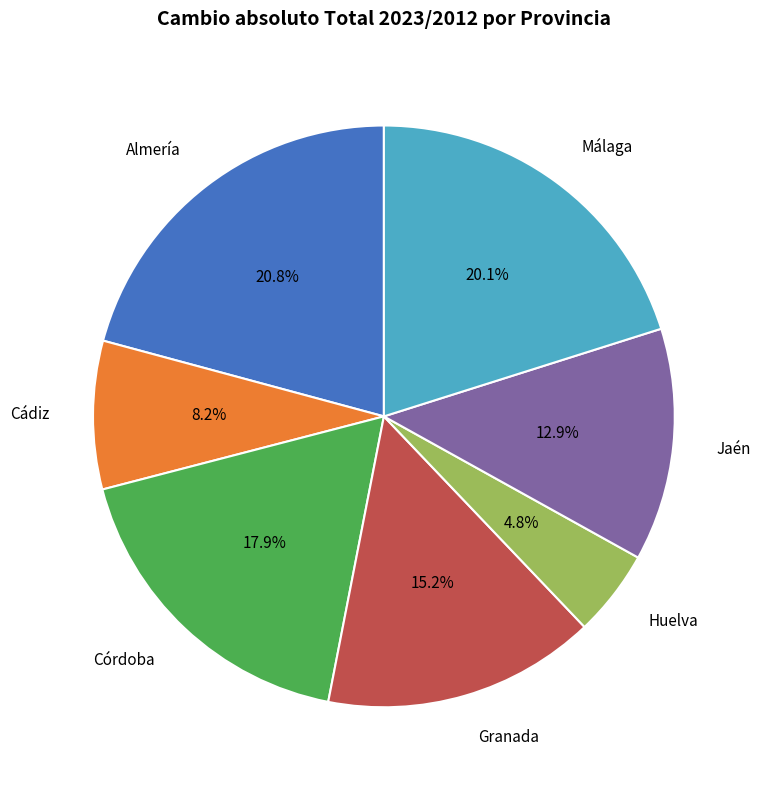

Rank the categories by value from highest to lowest.

Almería, Málaga, Córdoba, Granada, Jaén, Cádiz, Huelva